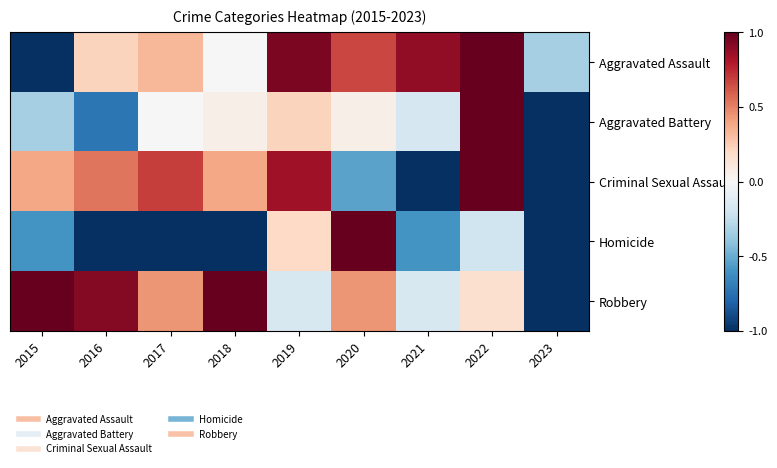

What is the total value across all series at 2019?

2.1